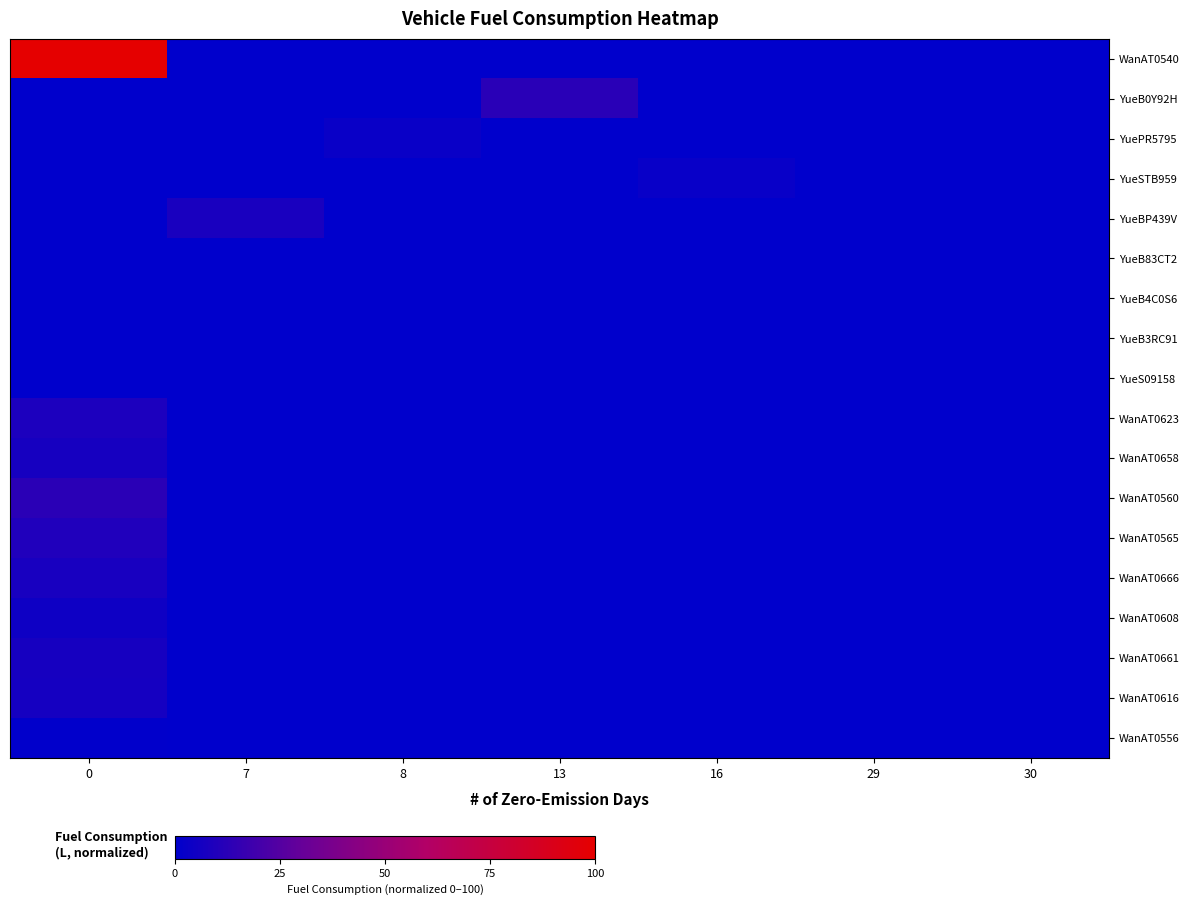

What is the spread (max minus min) of values at 13?

12.4